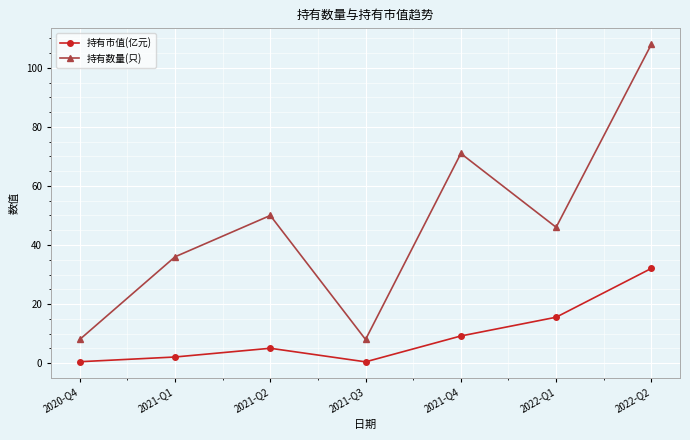

List the series in order of their peak value, lowest first.

持有市值(亿元), 持有数量(只)